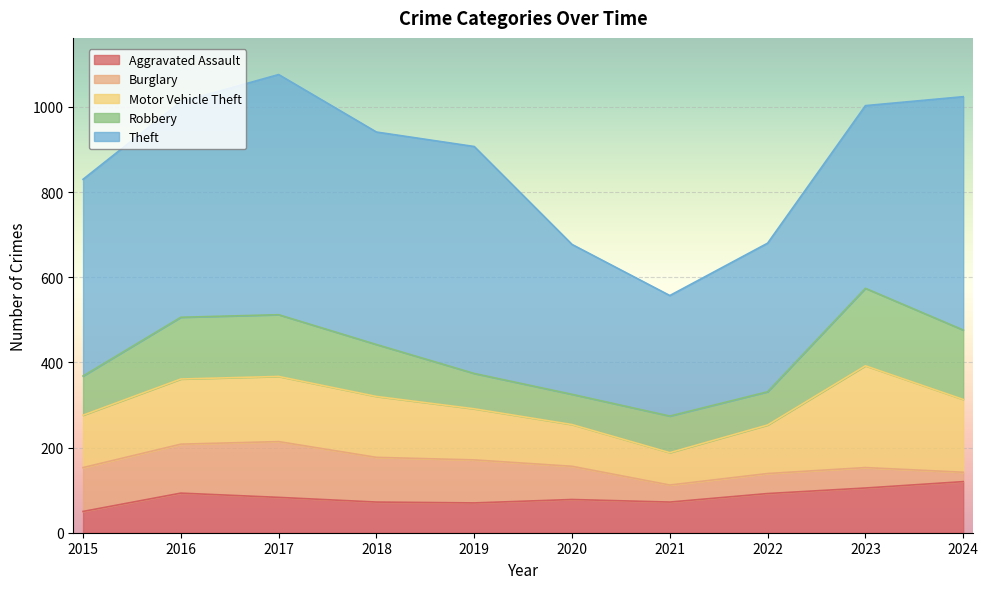

True or false: Motor Vehicle Theft and Burglary intersect in this chart.

False